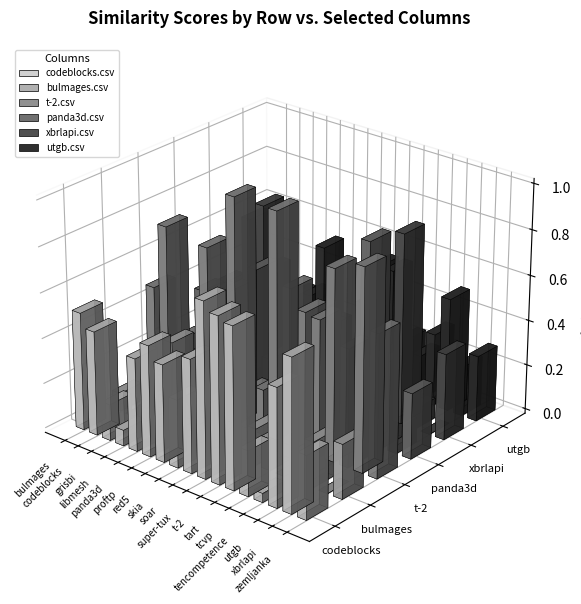

What position from the left is t-2.csv?

11